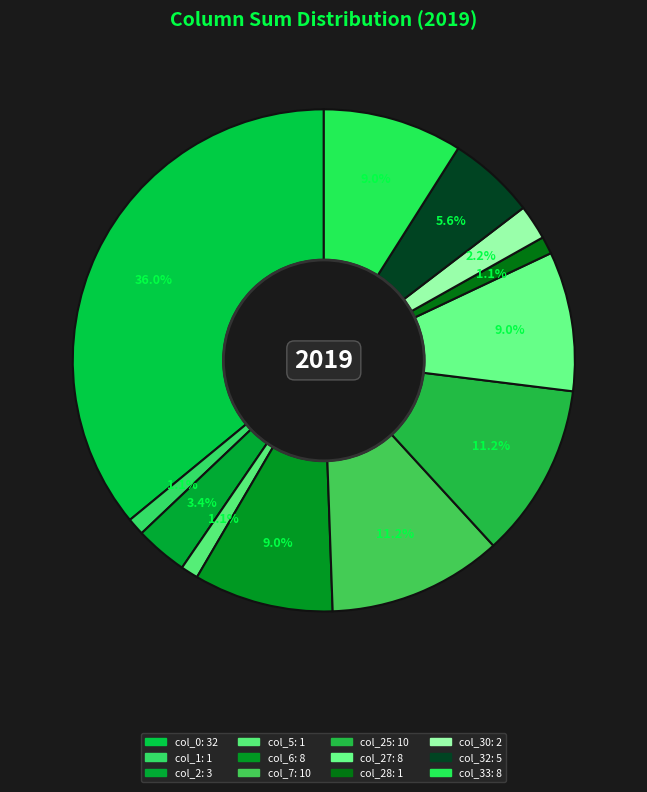

To the nearest percent, what is the average slice percentage?

8%